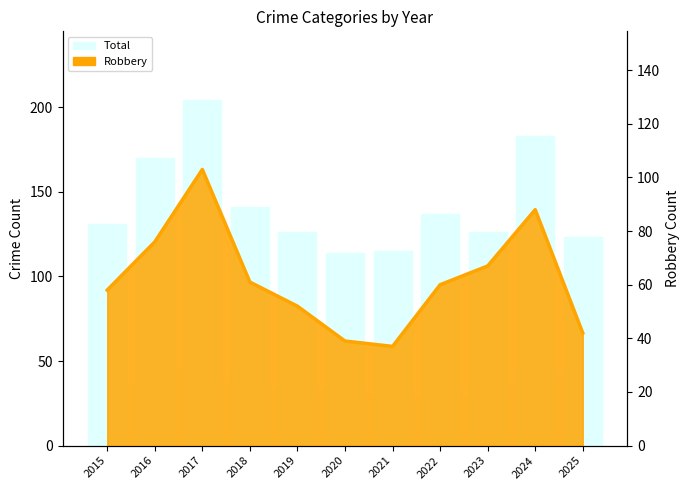

Between 2021 and 2016, which is larger?

2016